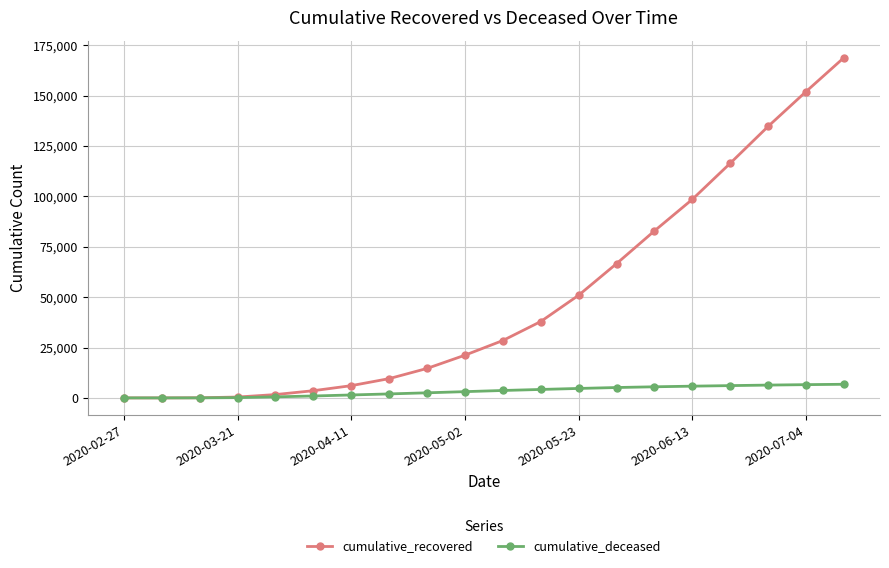

At how many categories does at least one series exceed 44073?

8